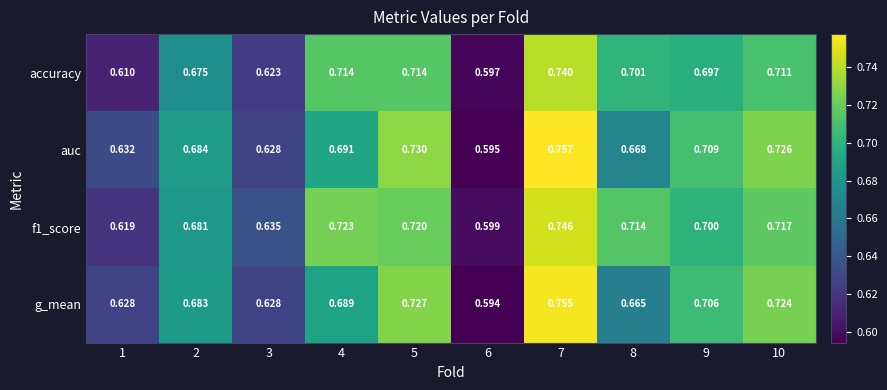

Is the value of auc at 4 greater than the value of accuracy at 3?

Yes